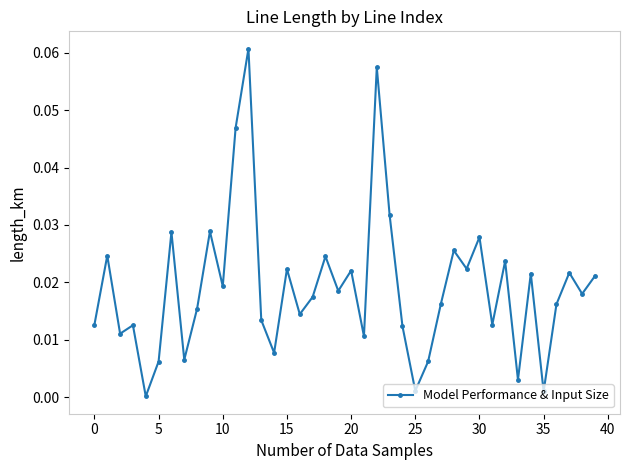

What is the sum of all values?

0.8